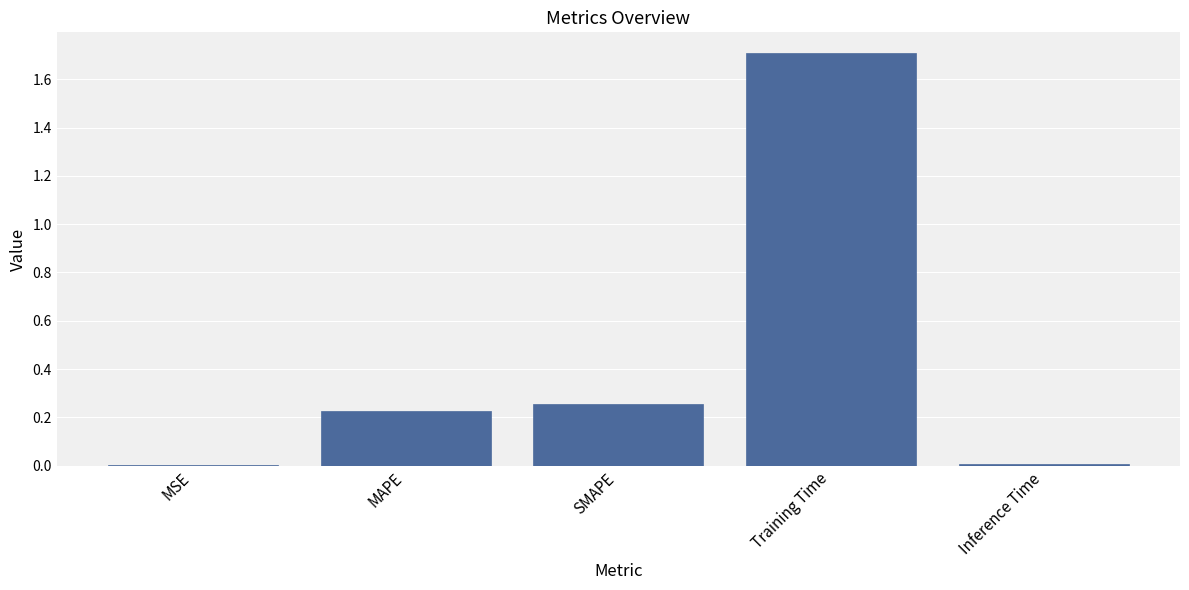

Between MSE and SMAPE, which is larger?

SMAPE